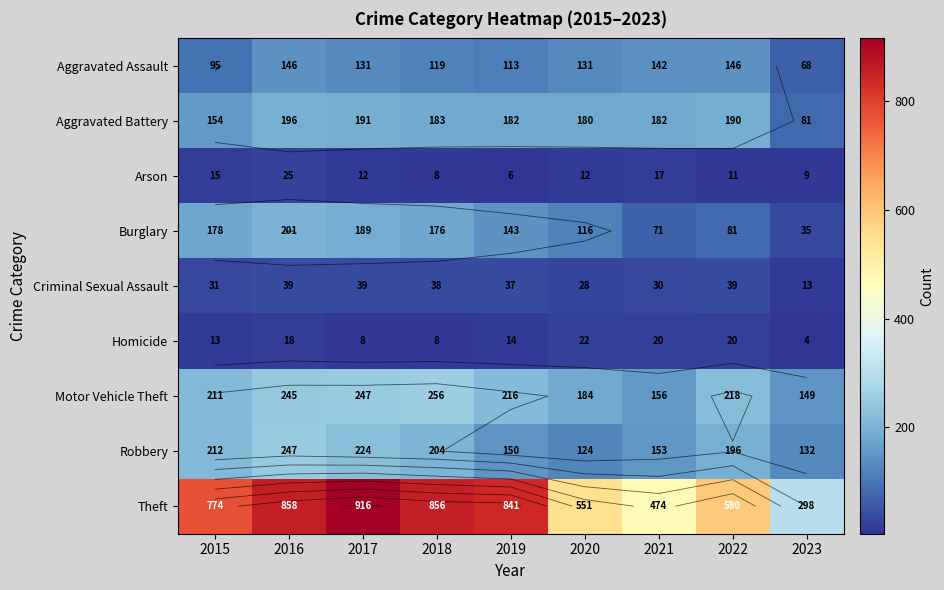

Where does the Arson series first go above 12?

2015